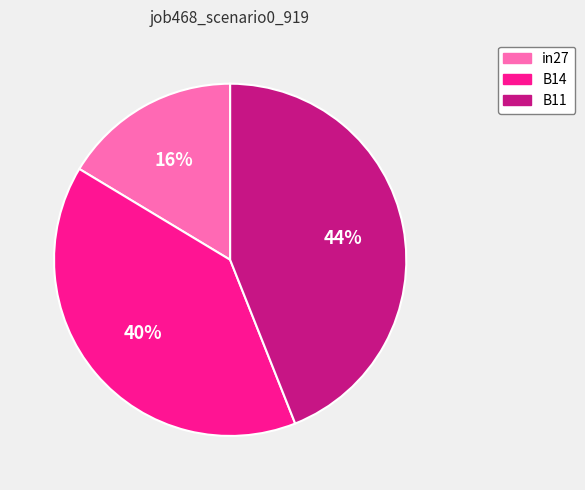

Is it true that B14 is 54% of the pie?

False